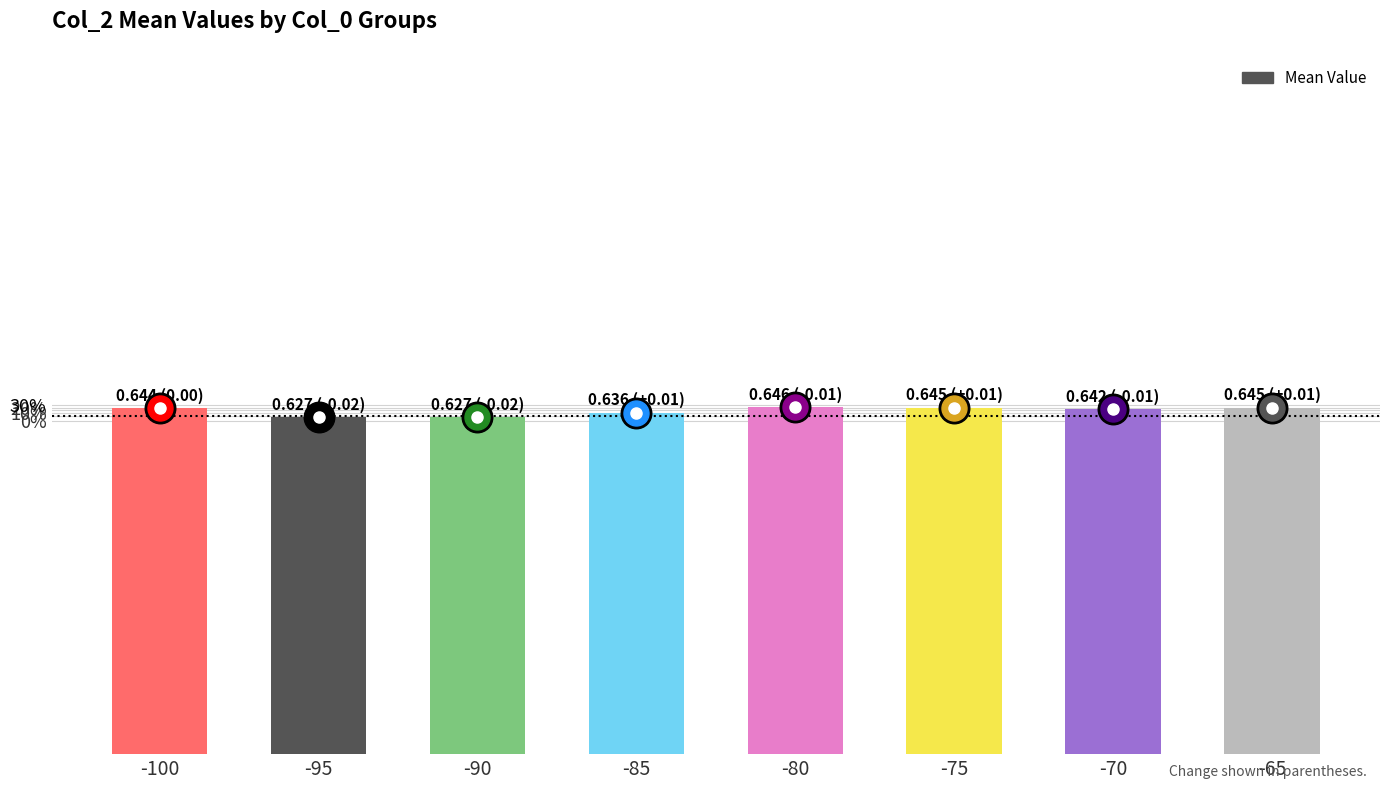

What is the approximate value at -70?

0.6